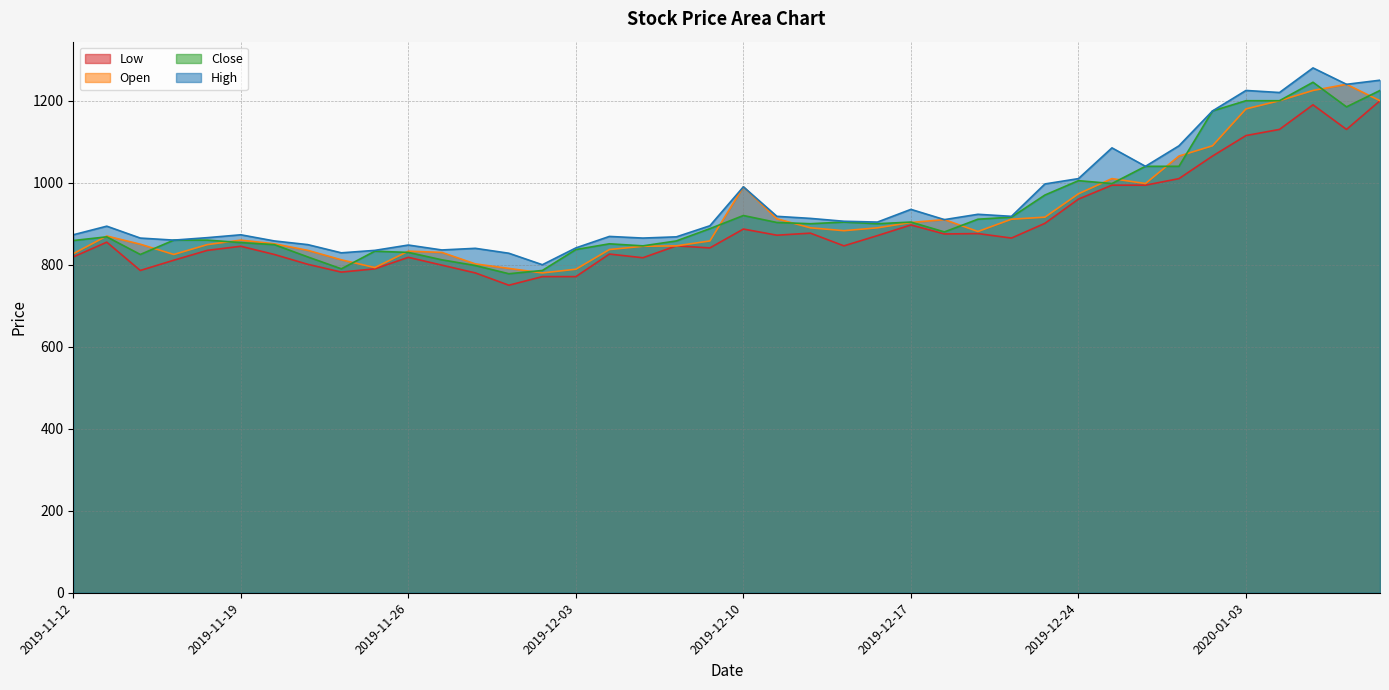

What is the difference between the maximum and minimum values in the High series?

480